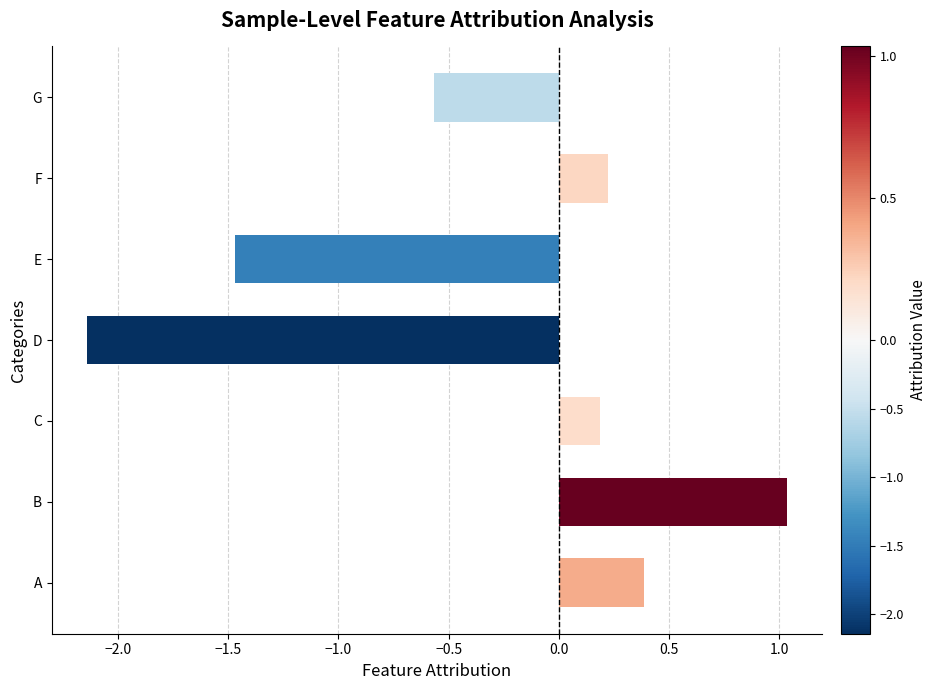

The value at A is 0.1. True or false?

False